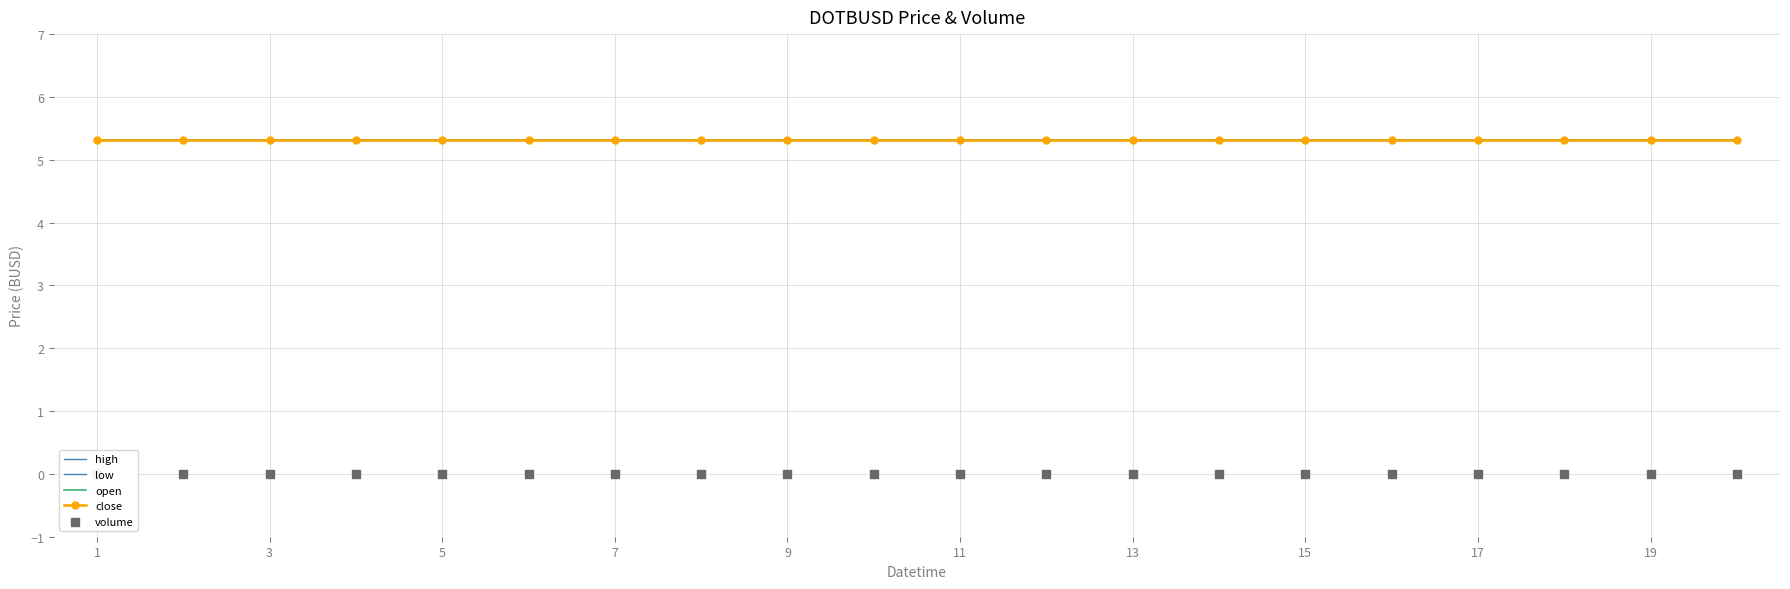

Is the value of open at 13 greater than the value of low at 7?

No